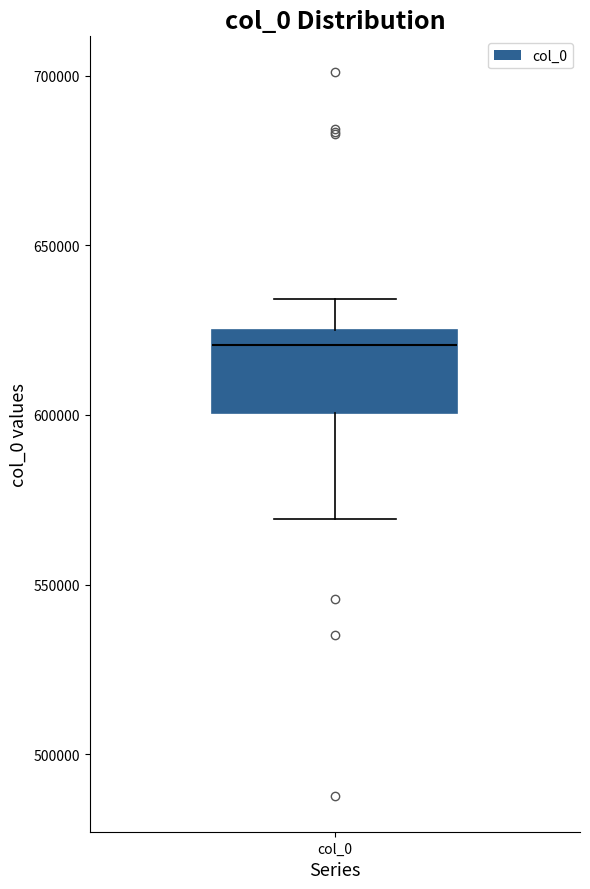

Read this box plot against the y-axis: the position of the median line, the range covered by the box, and the ends of both whiskers. The values are not printed on the chart, so give them approximately, as read against the axis.

median 620000, box 600000 to 625000, whiskers 570000 to 635000